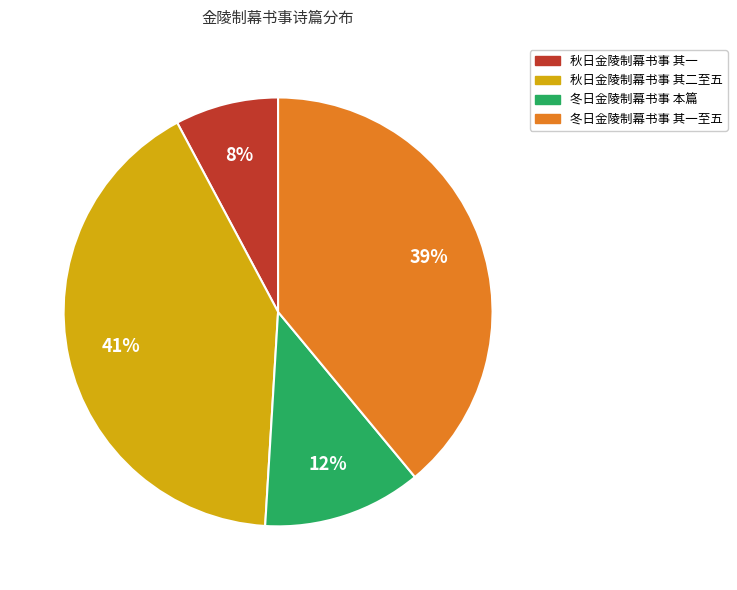

To the nearest percent, what is the average slice percentage?

25%